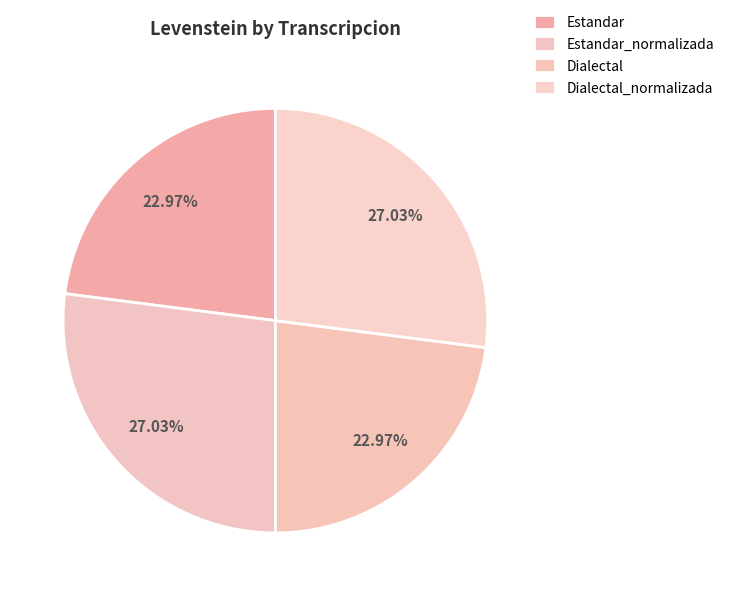

Count the number of slices in the pie.

4